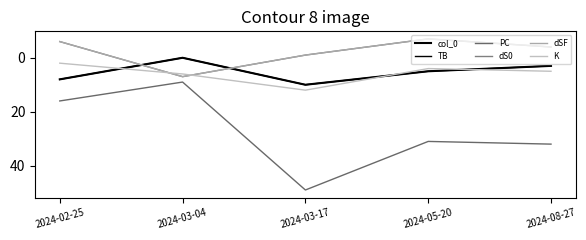

Does the chart have visible grid lines?

No